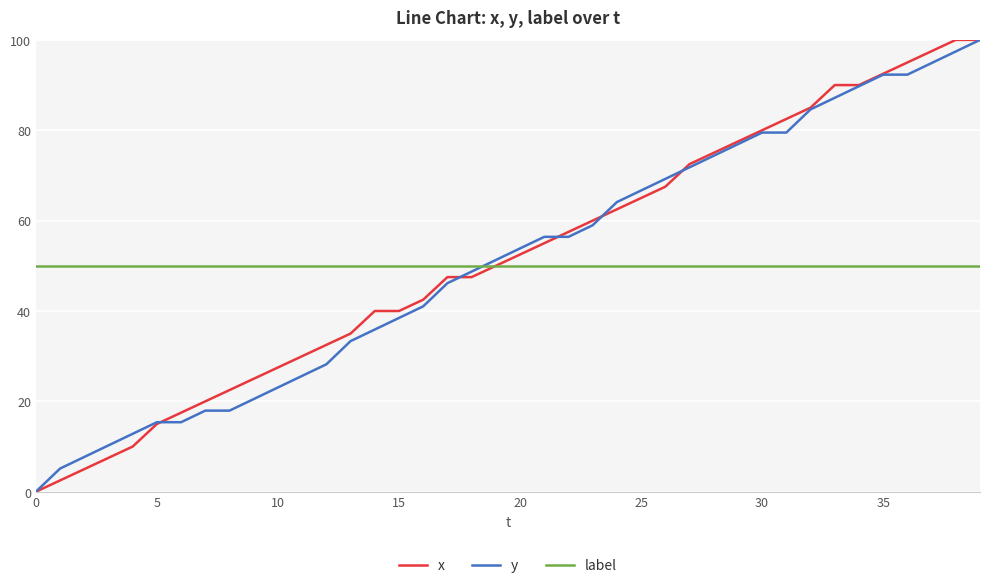

What is the greatest value displayed?

100.0